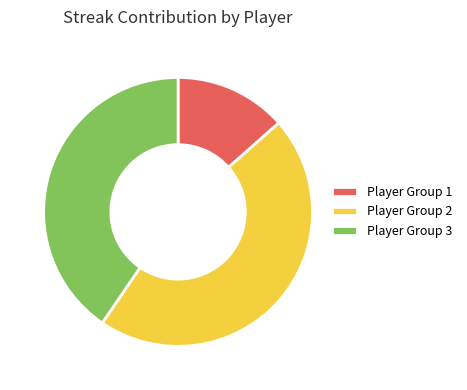

What is the ratio of the value at Player Group 3 to the value at Player Group 1?

3.0